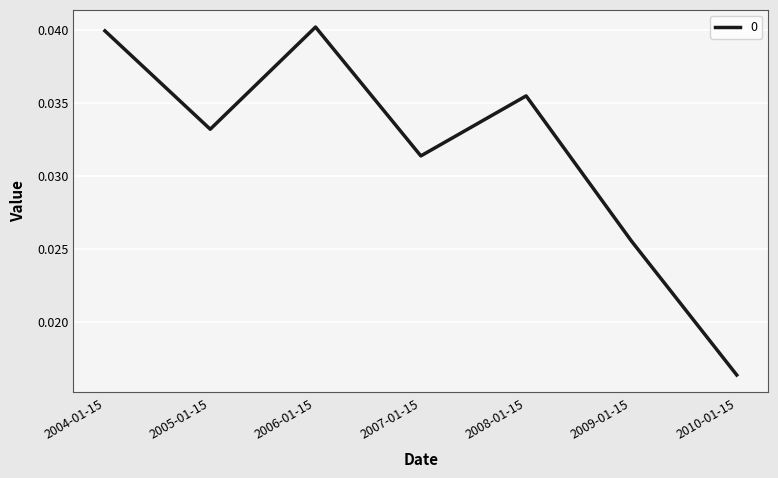

Where is the first local maximum?

2006-01-15